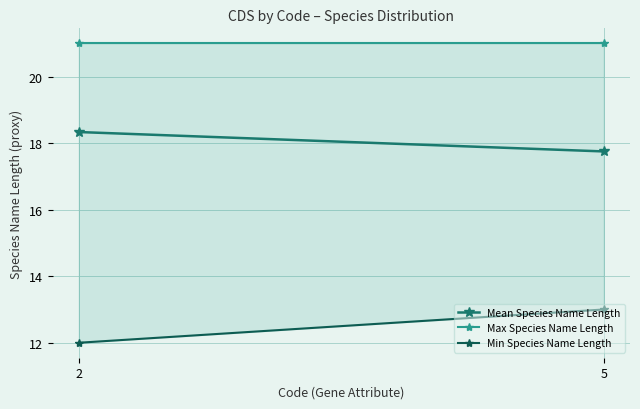

What is the total value across all series at 5?

51.8